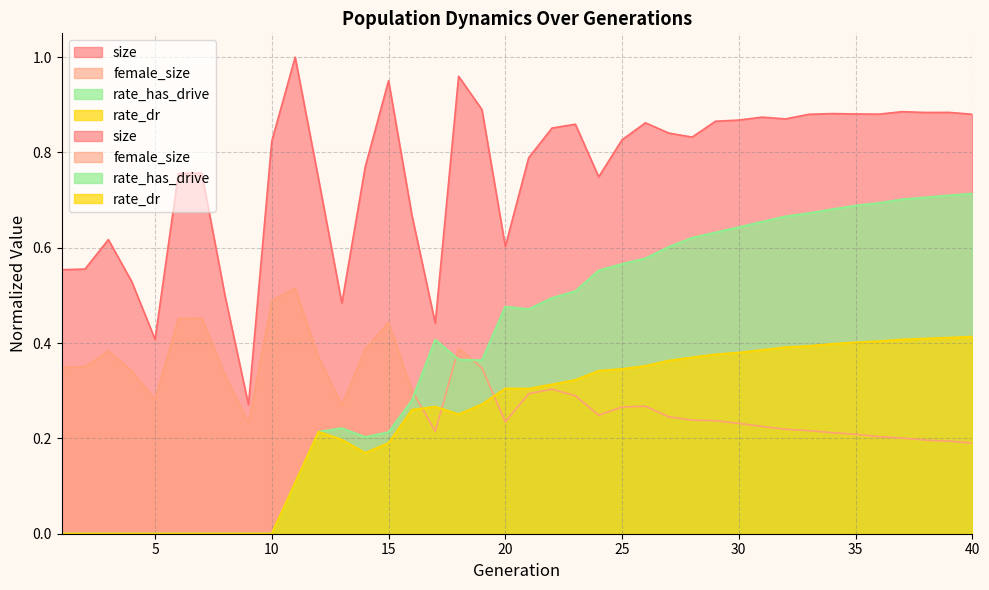

Is the value of size at 14 greater than the value of rate_has_drive at 7?

Yes